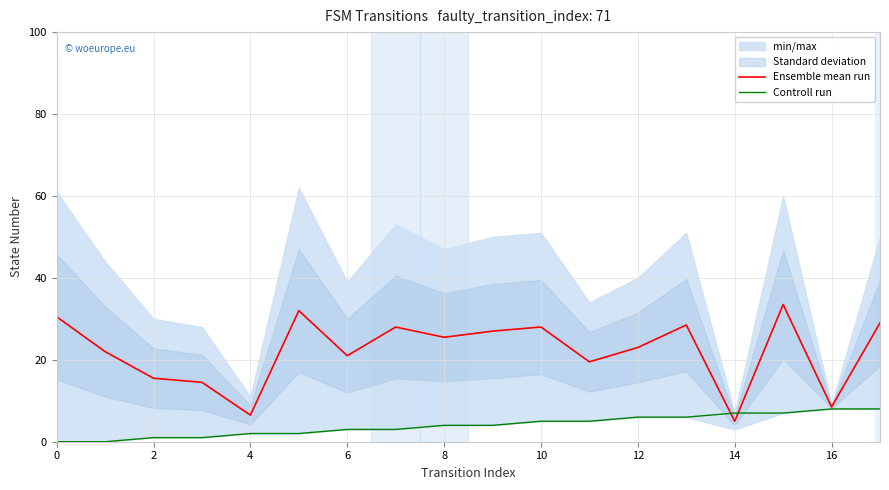

Where do Controll run and Ensemble mean run first cross each other?

13 and 14